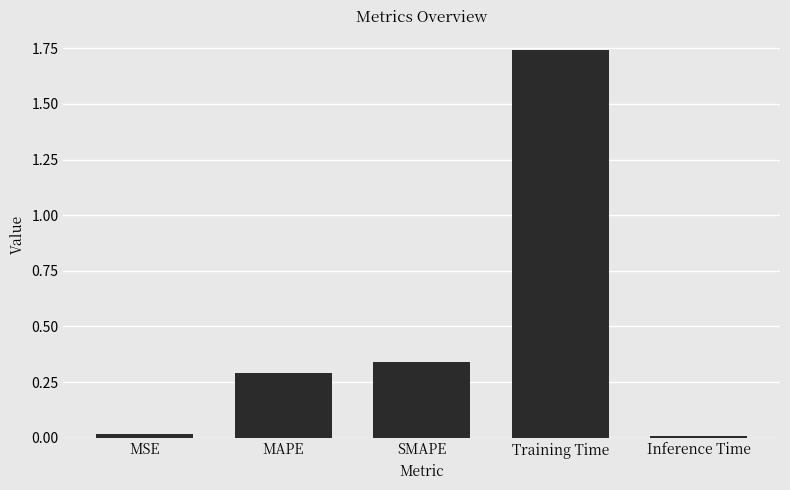

Are the bars horizontal?

No